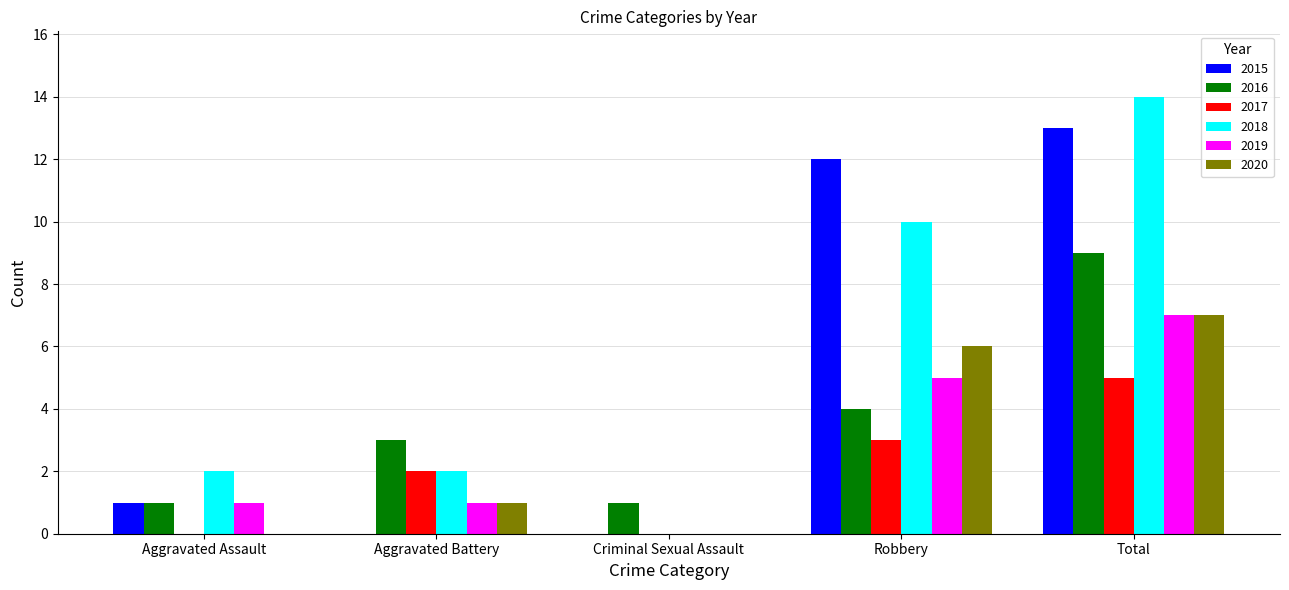

What is the total value across all series at Aggravated Battery?

9